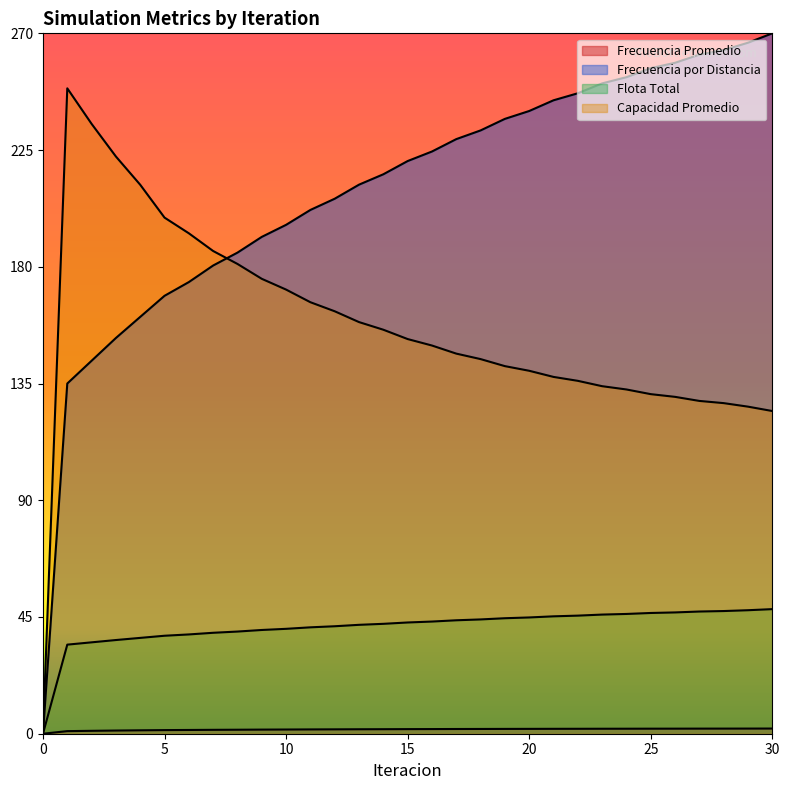

True or false: Flota Total and Frecuencia por Distancia intersect in this chart.

False